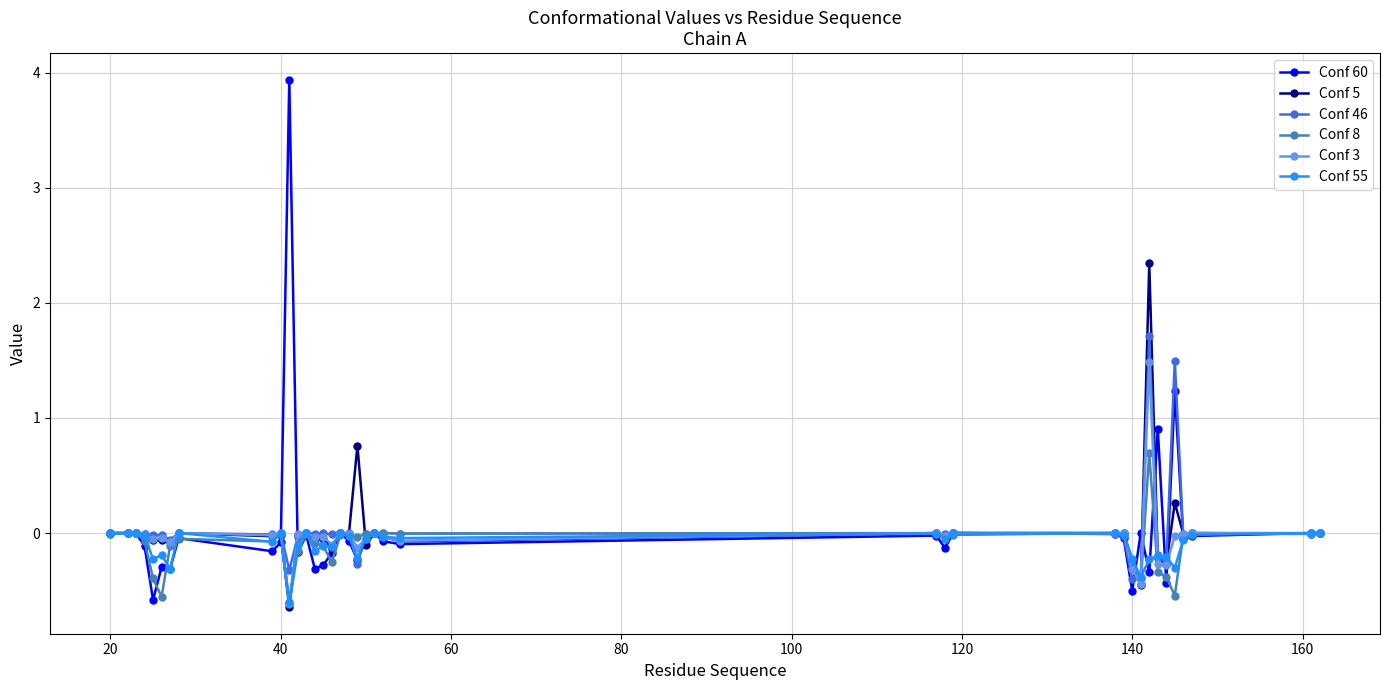

What is the maximum value shown in the chart?

3.9